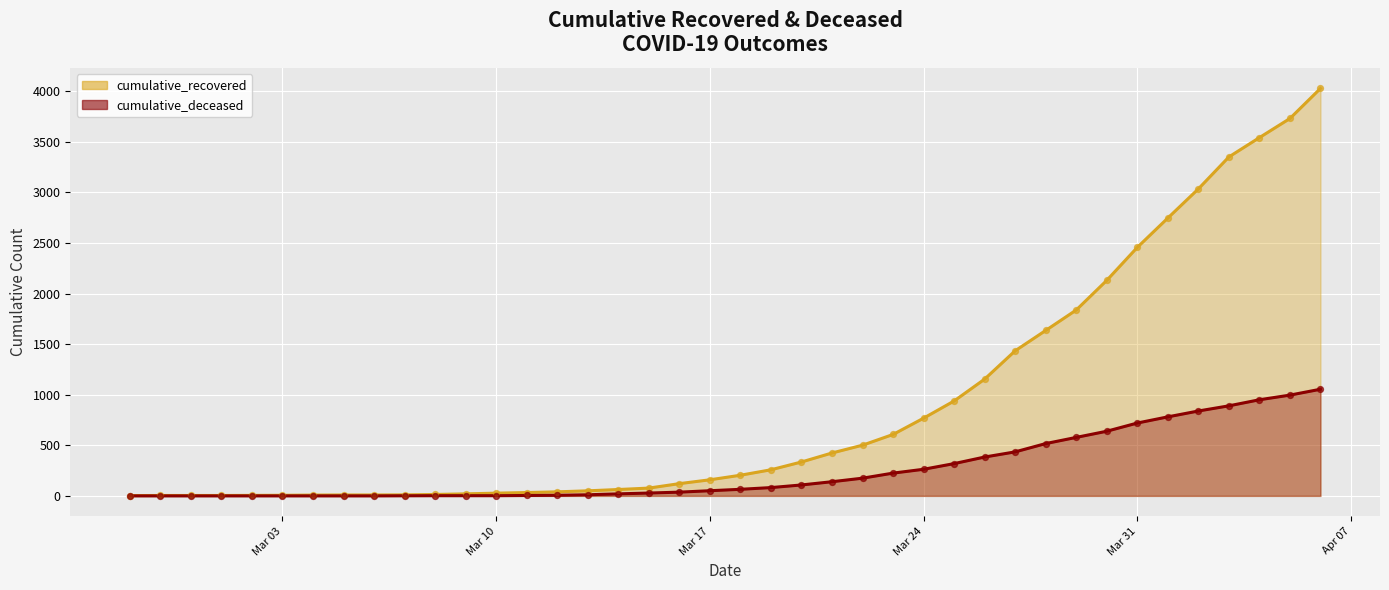

At how many categories does at least one series exceed 1268?

11